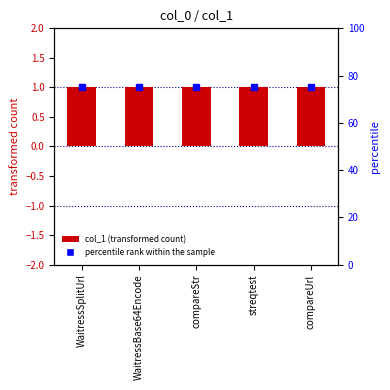

Is it true that col_1 equals 1 at WaitressSplitUrl?

True